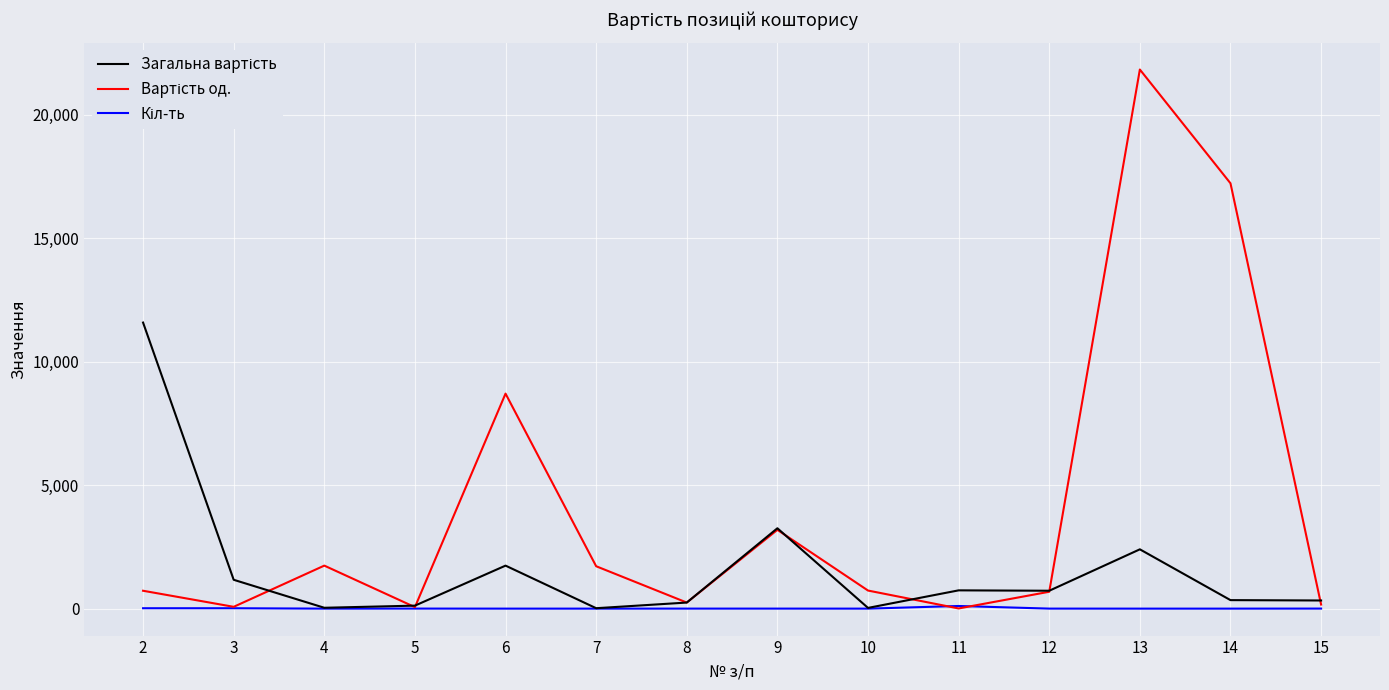

At which category is the sum across all series the highest?

13